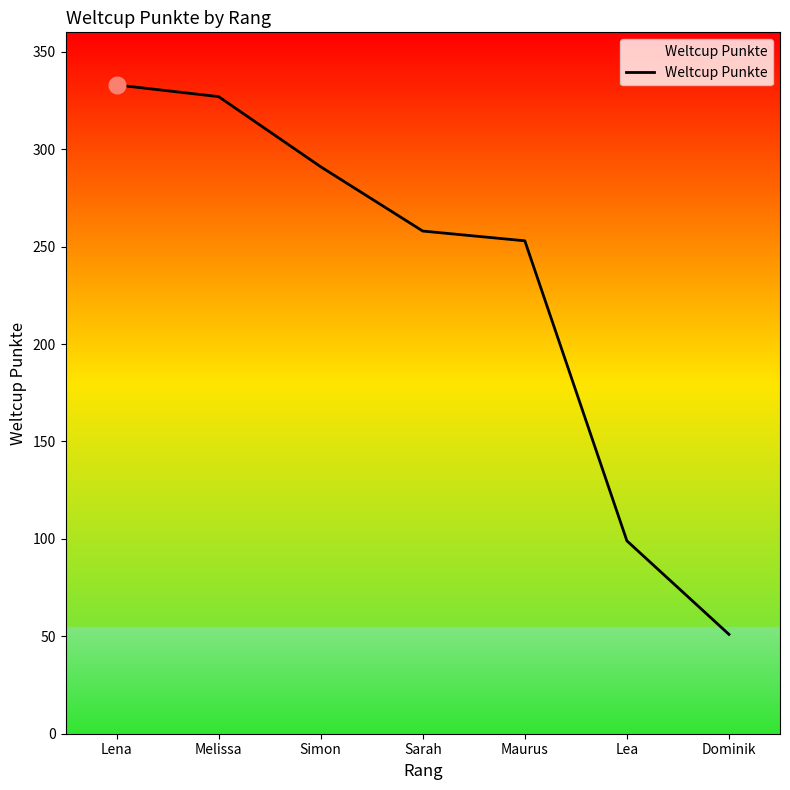

The chart shows a value of 42 at Lea. True or false?

False